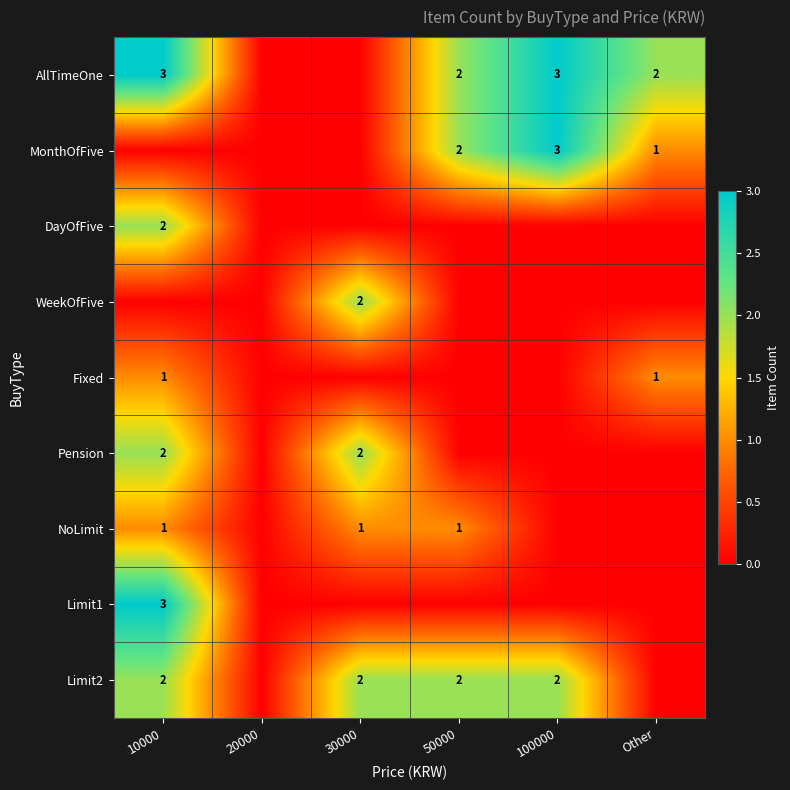

The AllTimeOne series shows 2 at 50000. True or false?

True